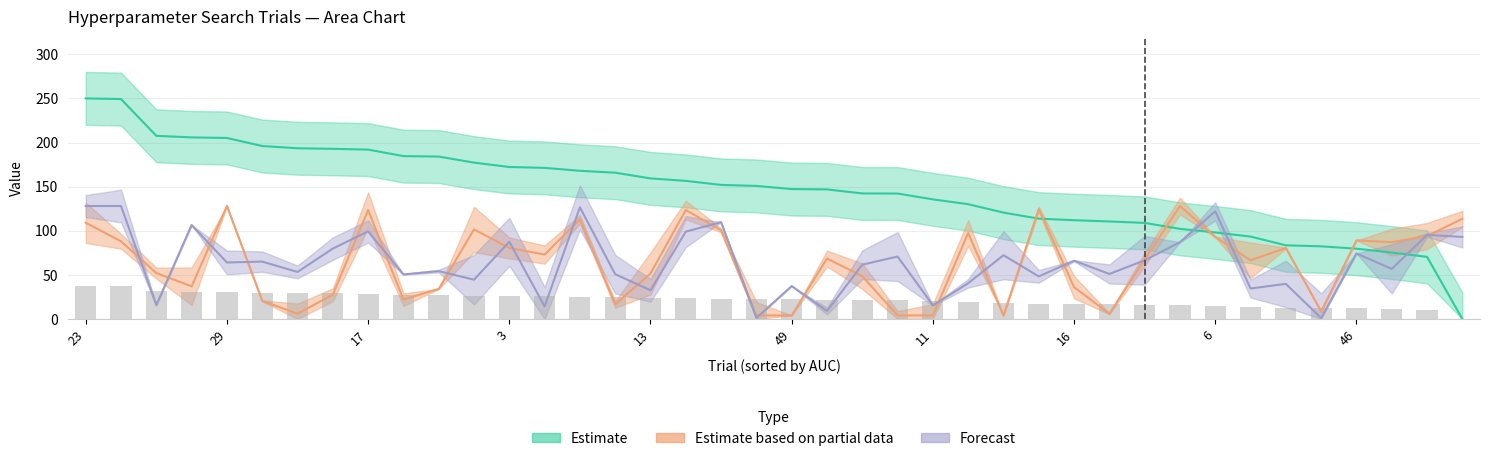

At how many categories does at least one series exceed 7?

40